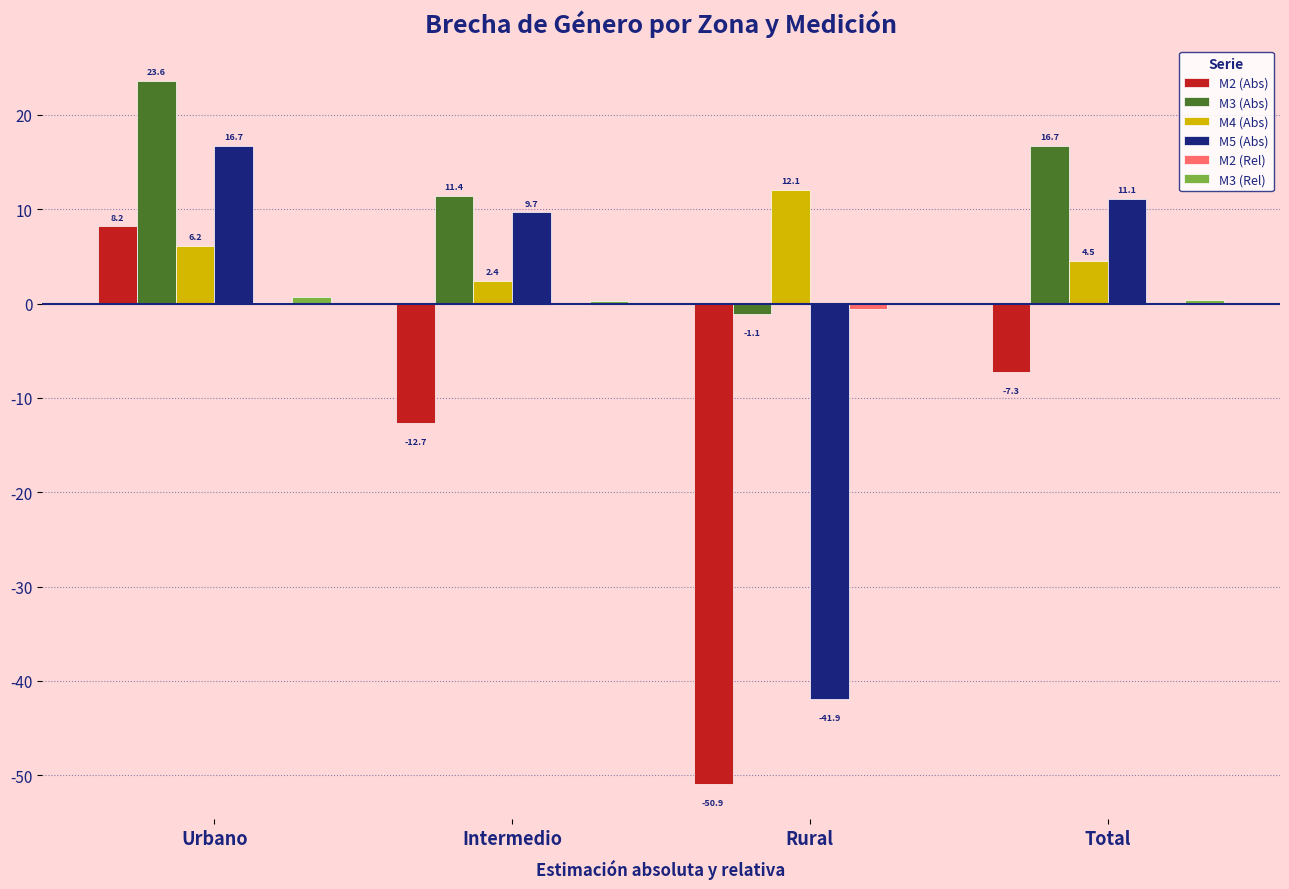

Where is M3 (Abs) nearest to the value 11?

Intermedio